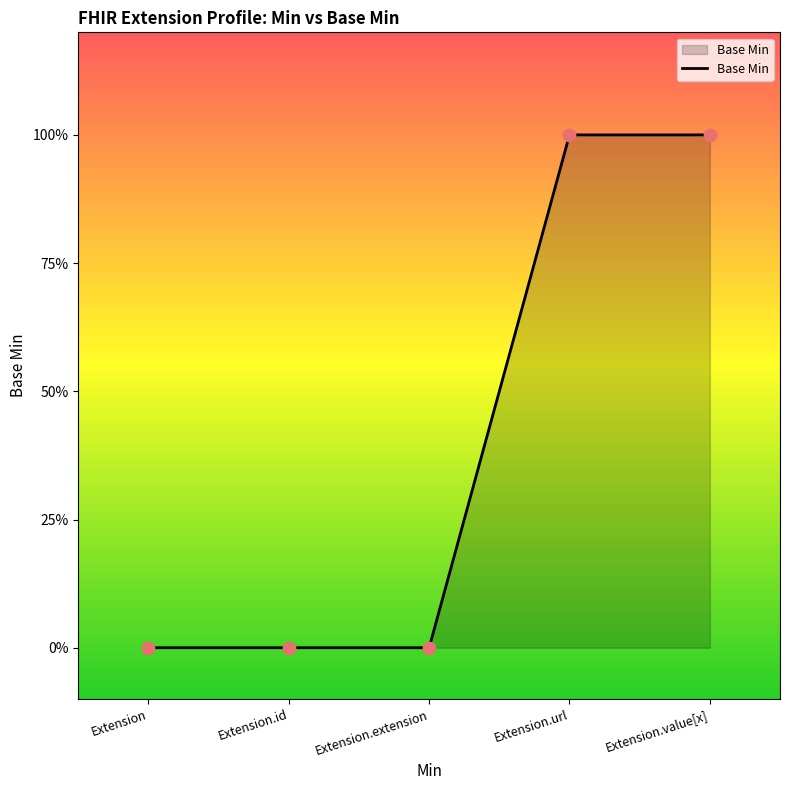

What is the change in value from Extension.id to Extension.value[x]?

+1